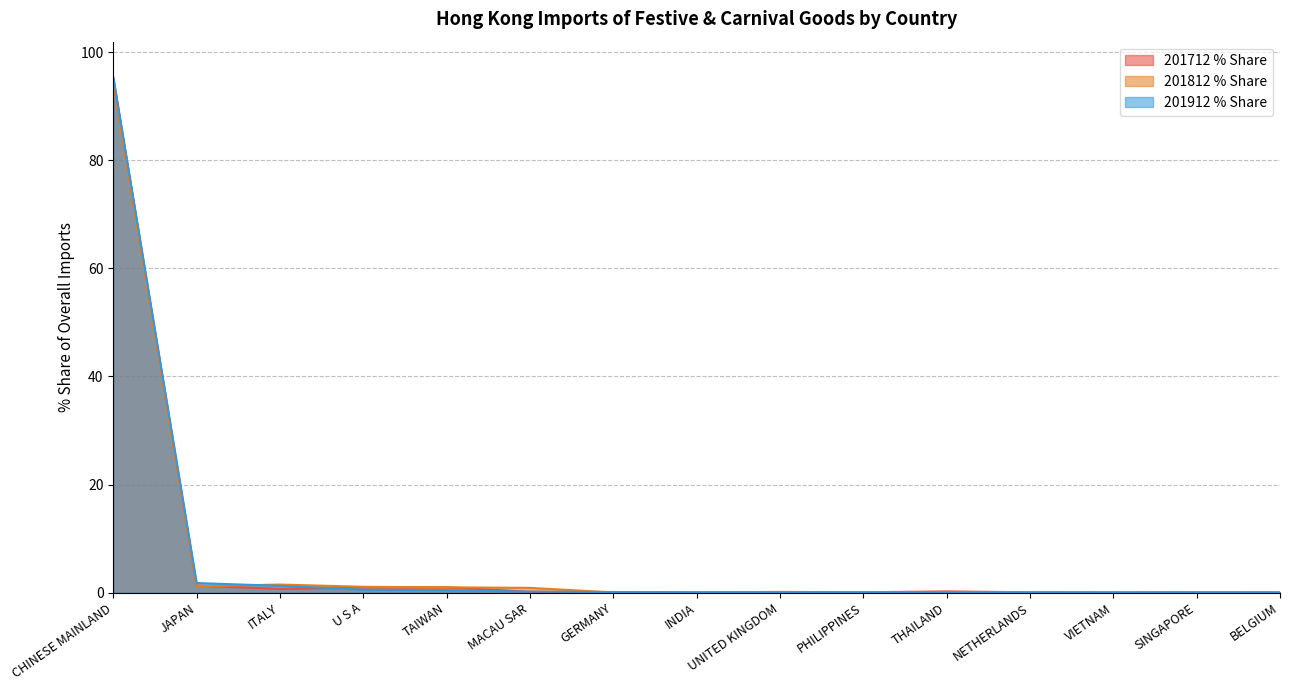

What is the difference between the maximum and minimum values in the 201912_% Share series?

94.1